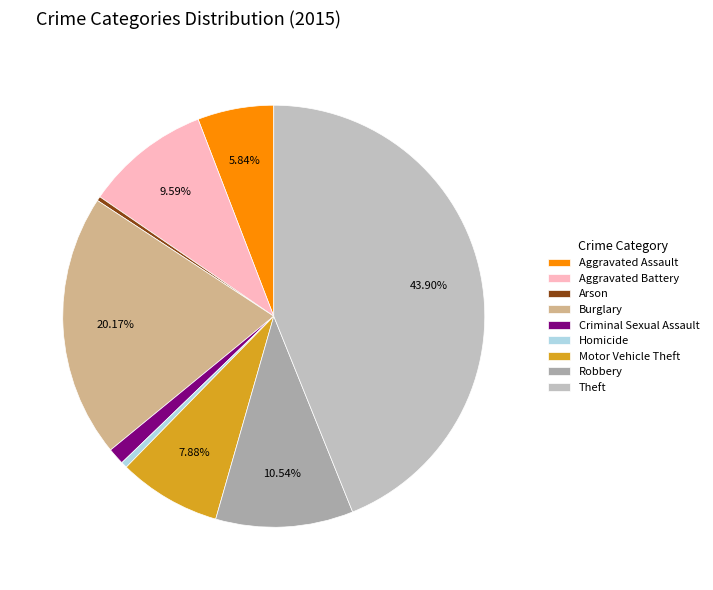

Is there a majority slice in this chart?

No